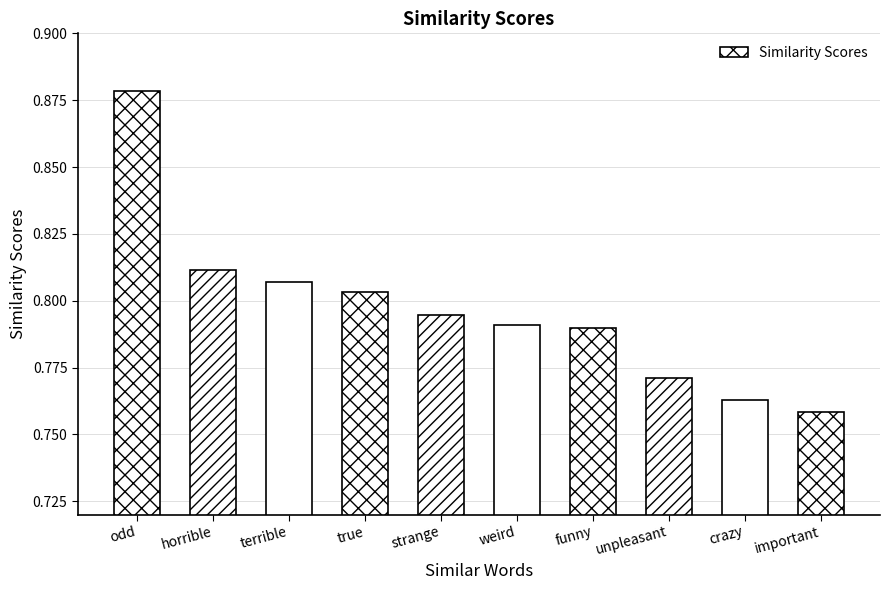

The value at odd is 0.3. True or false?

False